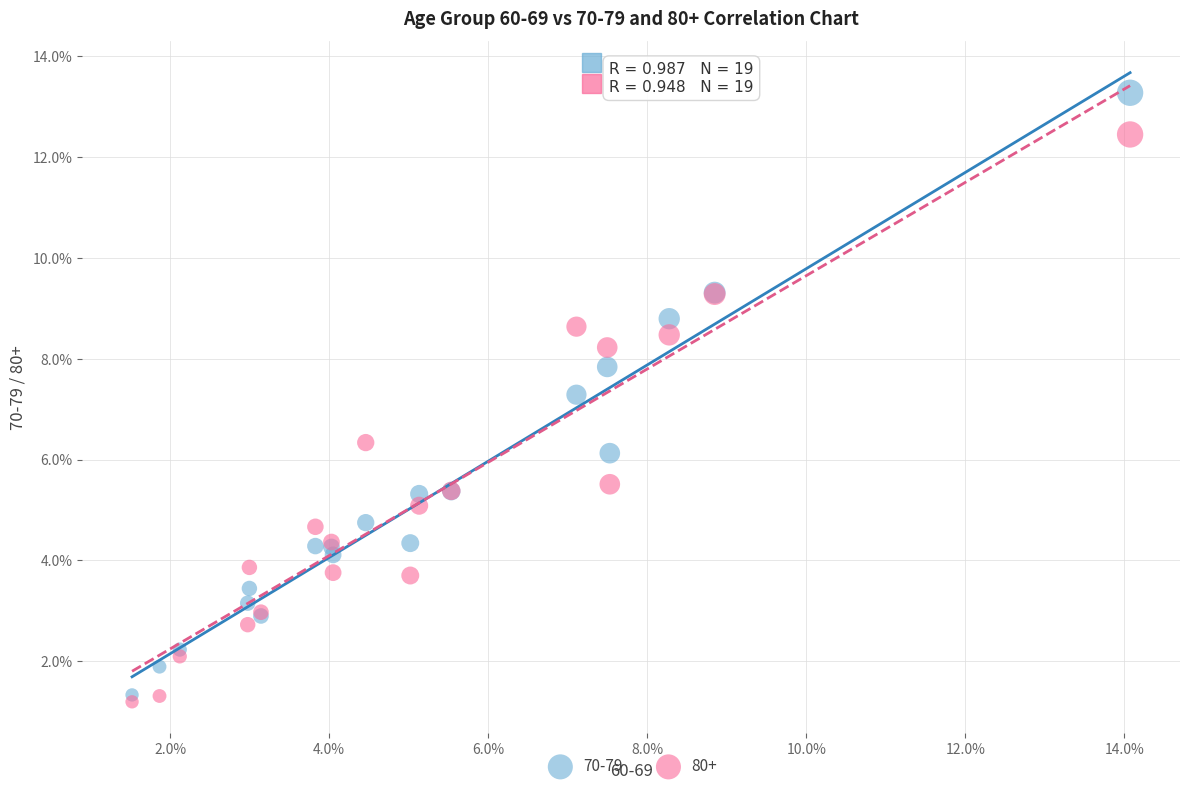

Which series has the largest Y range (max minus min)?

70-79